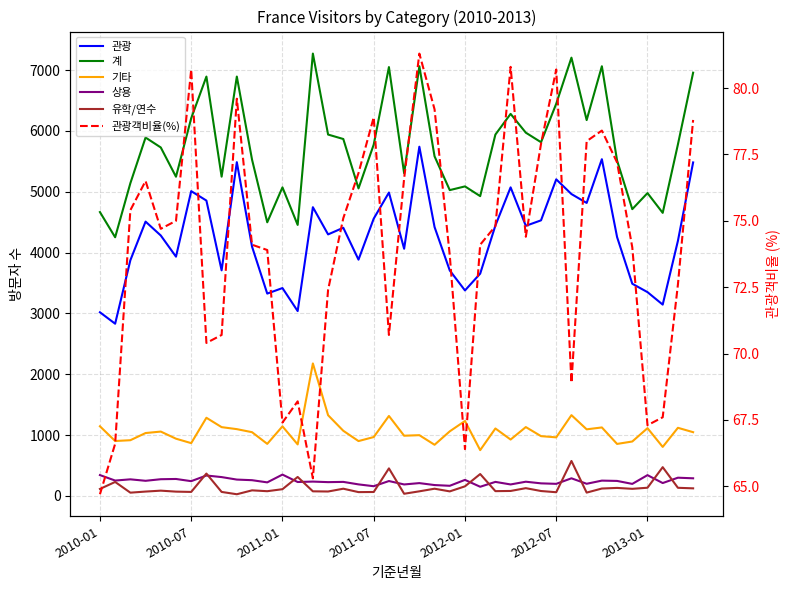

In 유학/연수, how many points are lower than both neighbors (excluding endpoints)?

12